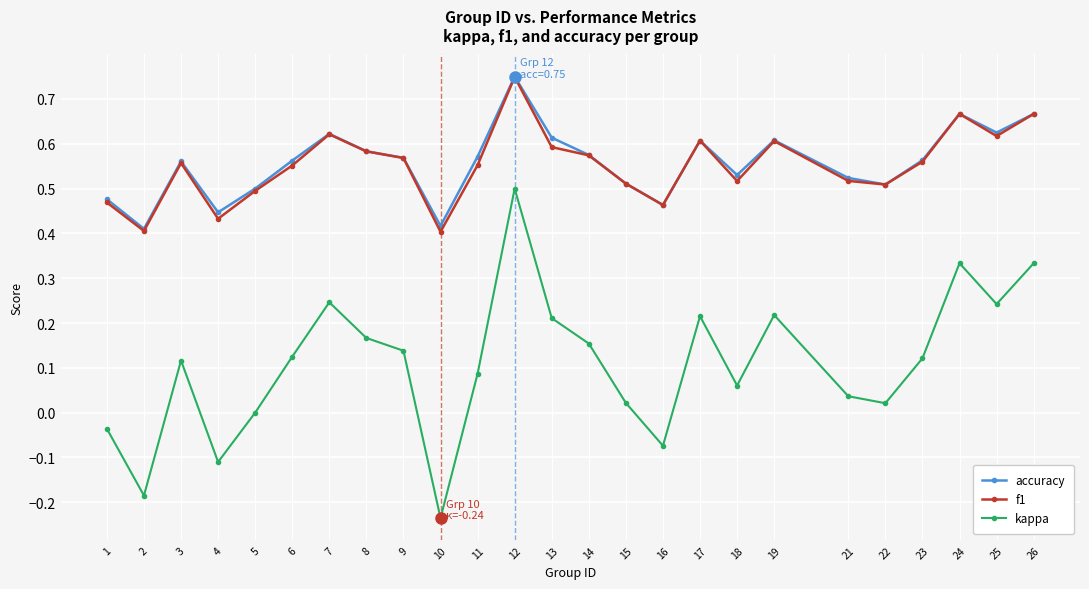

Which series has the largest range (max minus min)?

kappa